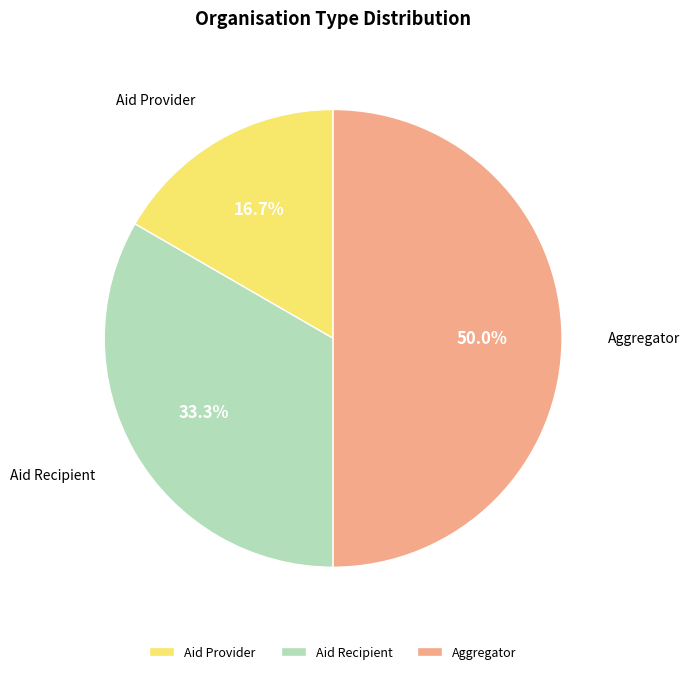

Approximately how many times larger is the value at Aid Recipient compared to Aggregator?

0.7